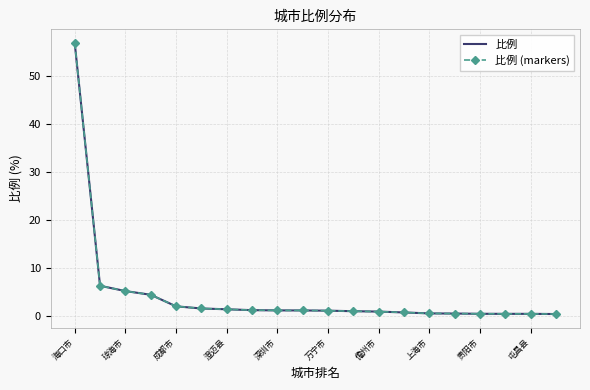

What are all the series names shown in the legend?

比例, 比例 (markers)